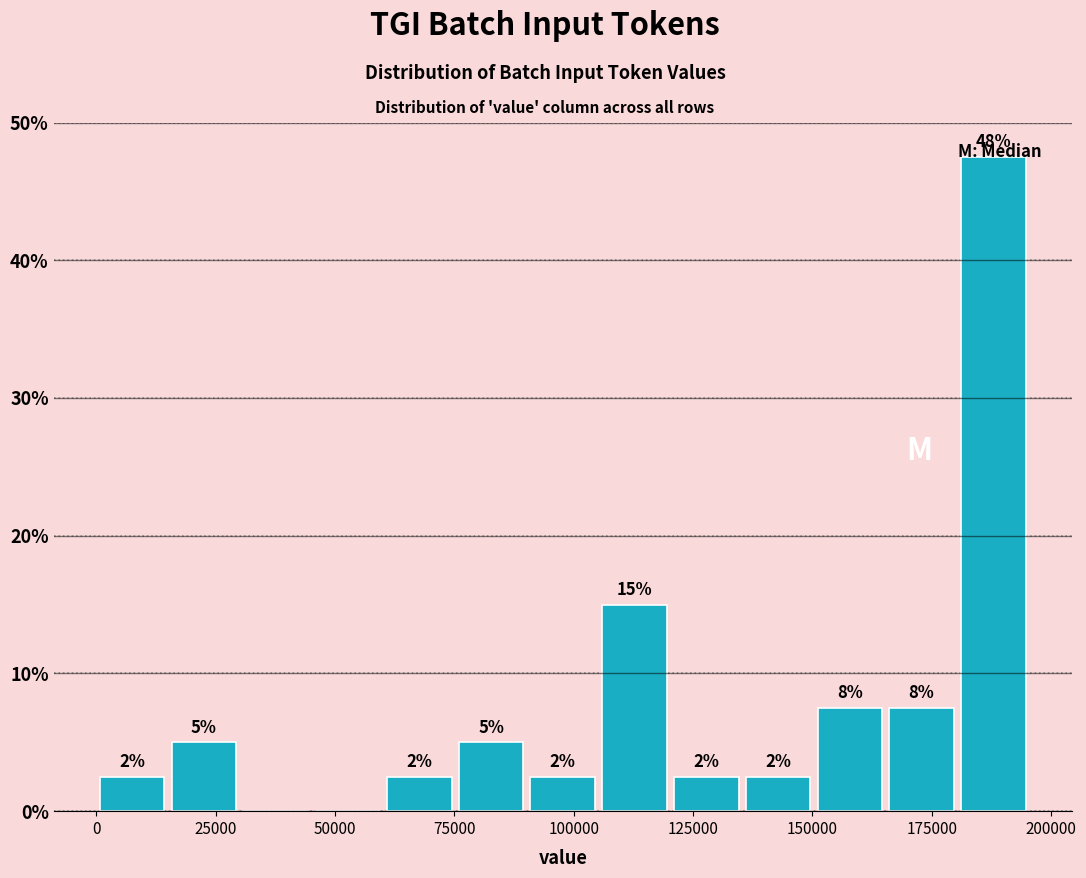

Read against the x-axis, roughly where is the centre of the tallest bar?

190000